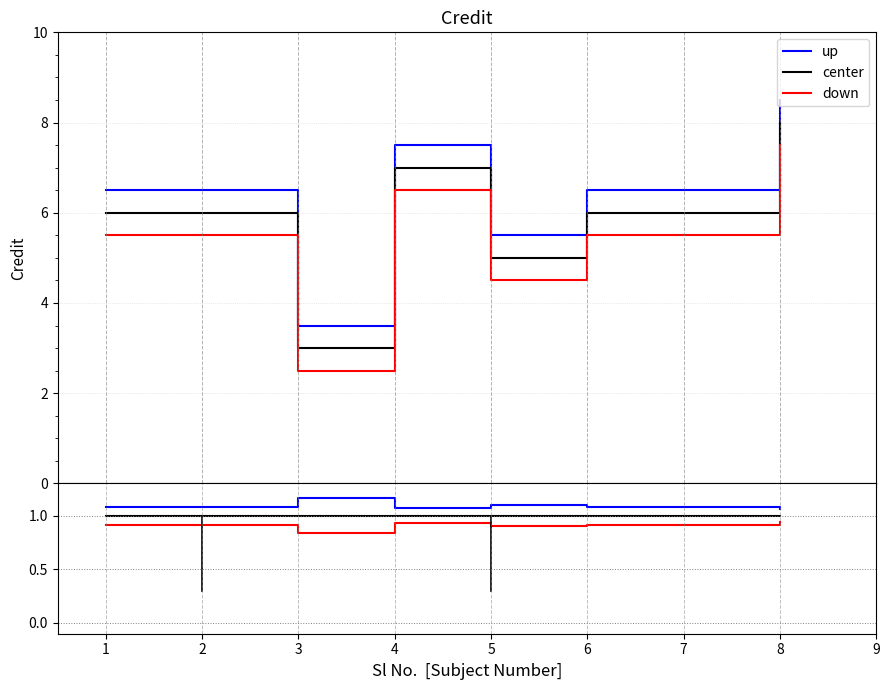

True or false: down and center cross at least once.

False